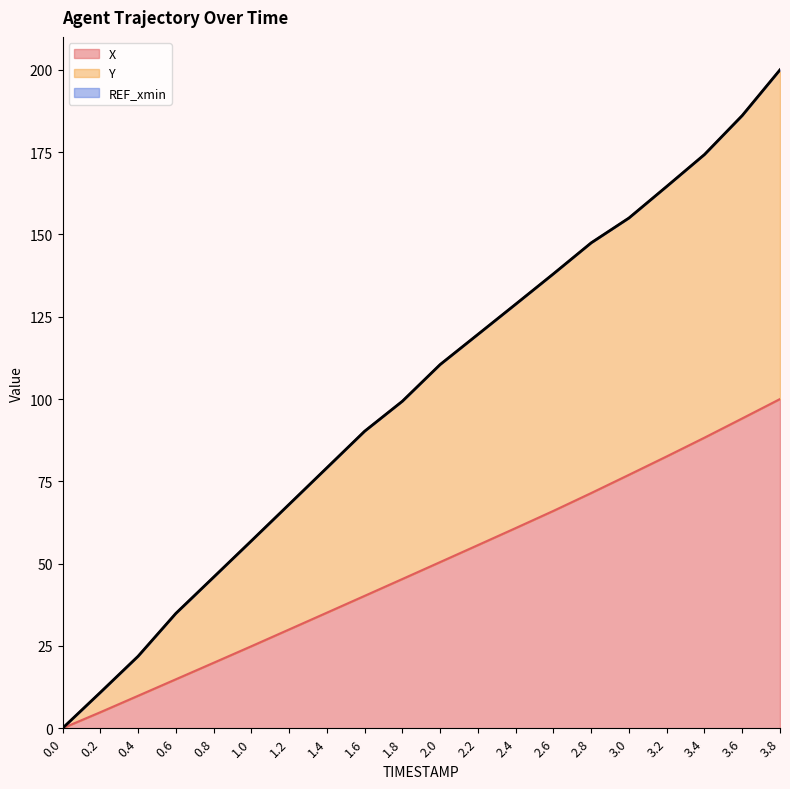

At how many categories does at least one series exceed 1?

19